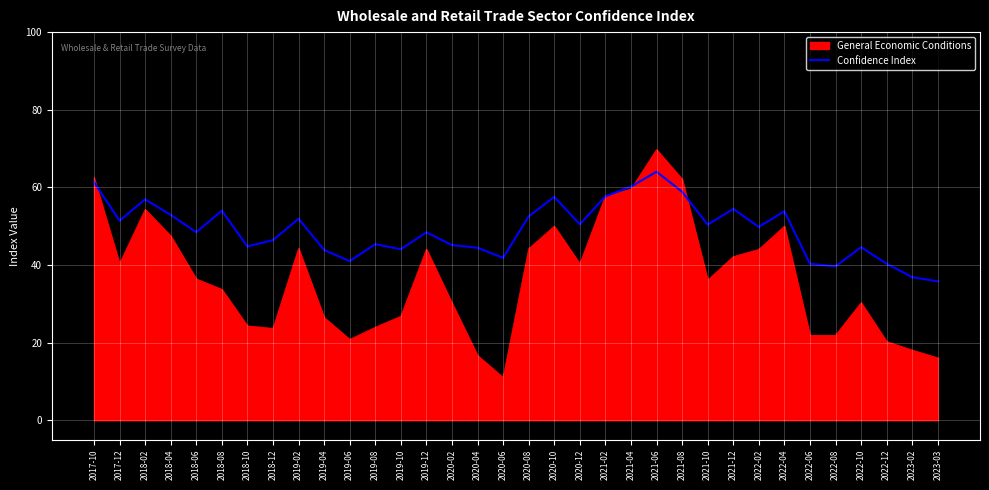

Is it true that Confidence Index equals 57.6 at 2020-10?

True